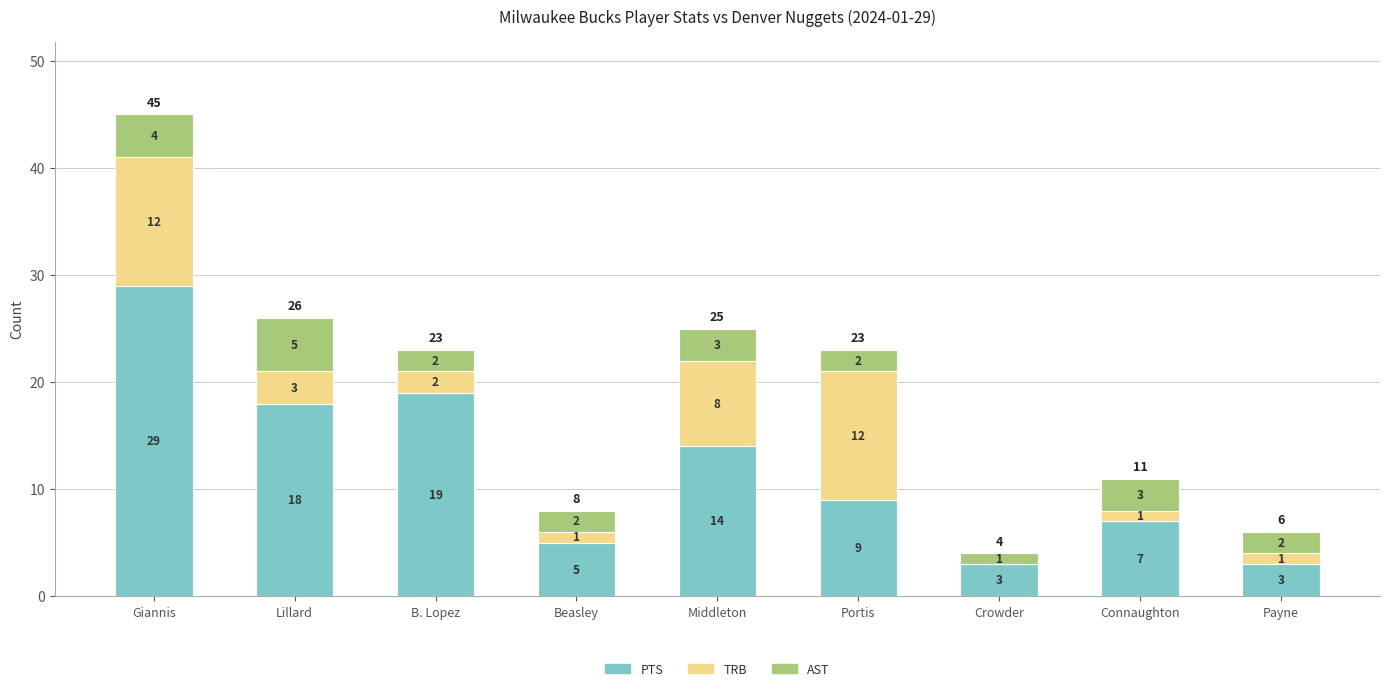

Reading left to right, what are the values for PTS?

Giannis=29	Lillard=18	B. Lopez=19	Beasley=5	Middleton=14	Portis=9	Crowder=3	Connaughton=7	Payne=3